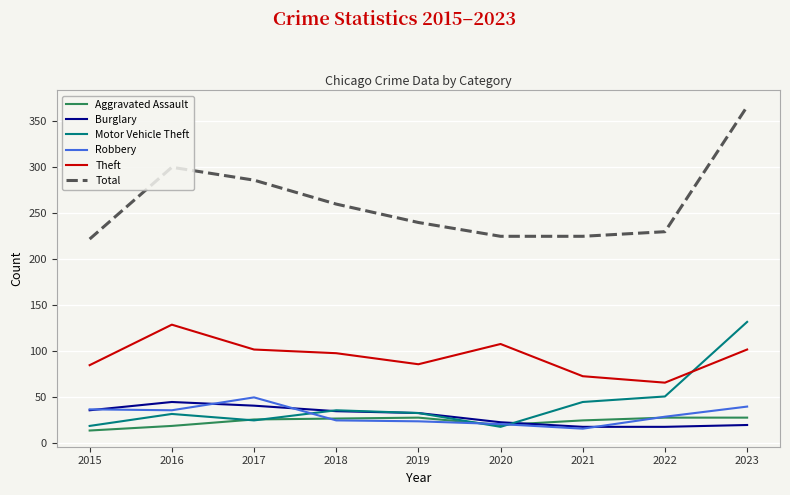

What is the sum of all Robbery values?

278